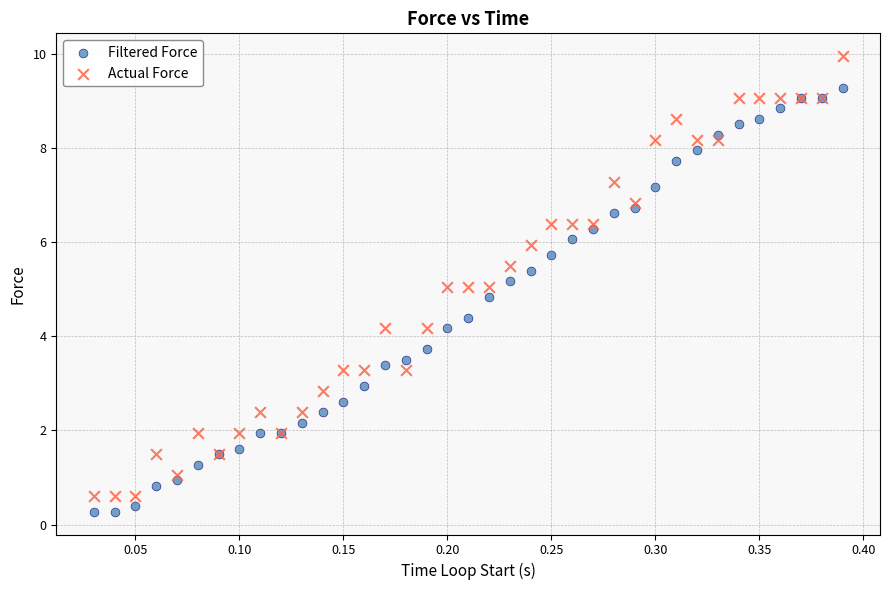

Which series reaches the maximum Y coordinate?

Actual Force